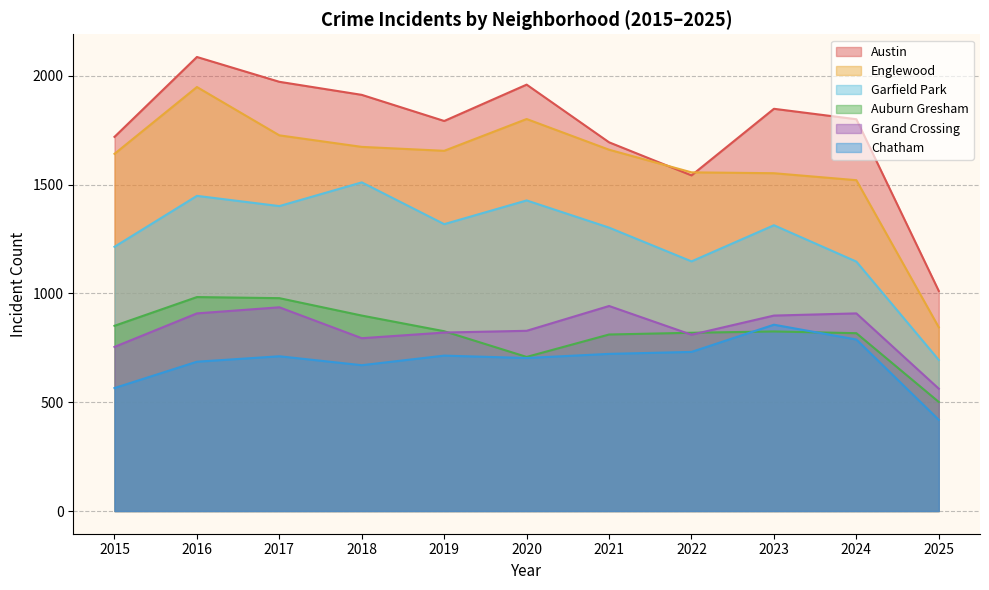

What is the difference between the Grand Crossing values at 2020 and 2021?

114